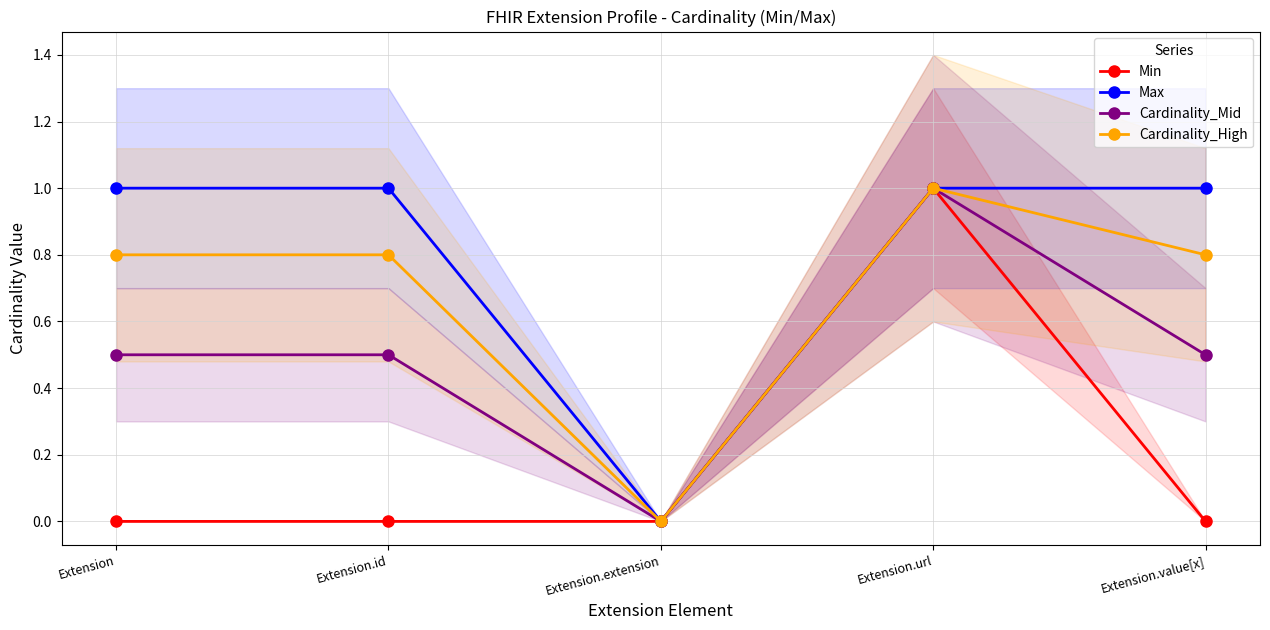

What position from the left is Extension?

1